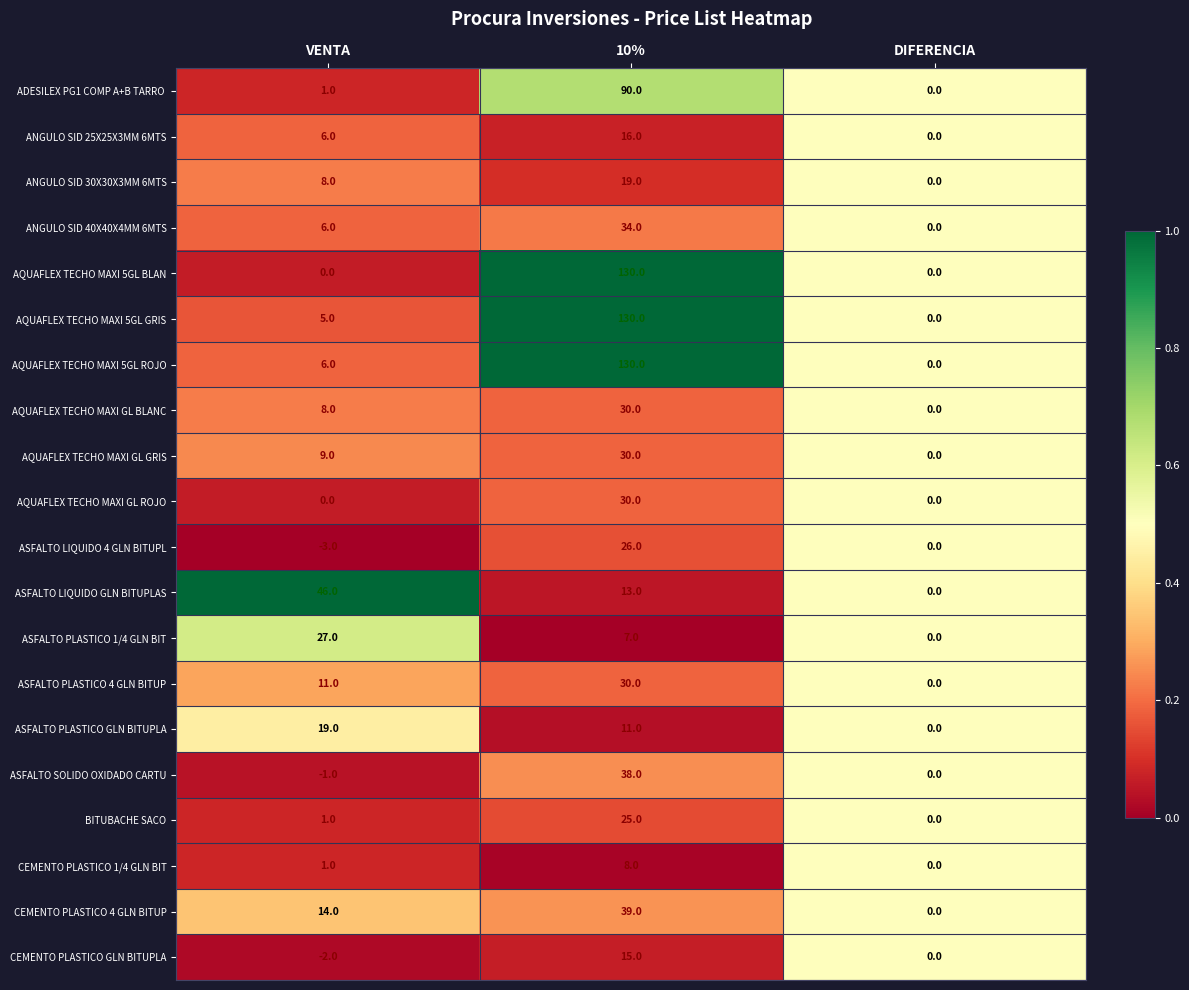

Which series has the largest total across all categories?

AQUAFLEX TECHO MAXI 5GL ROJO